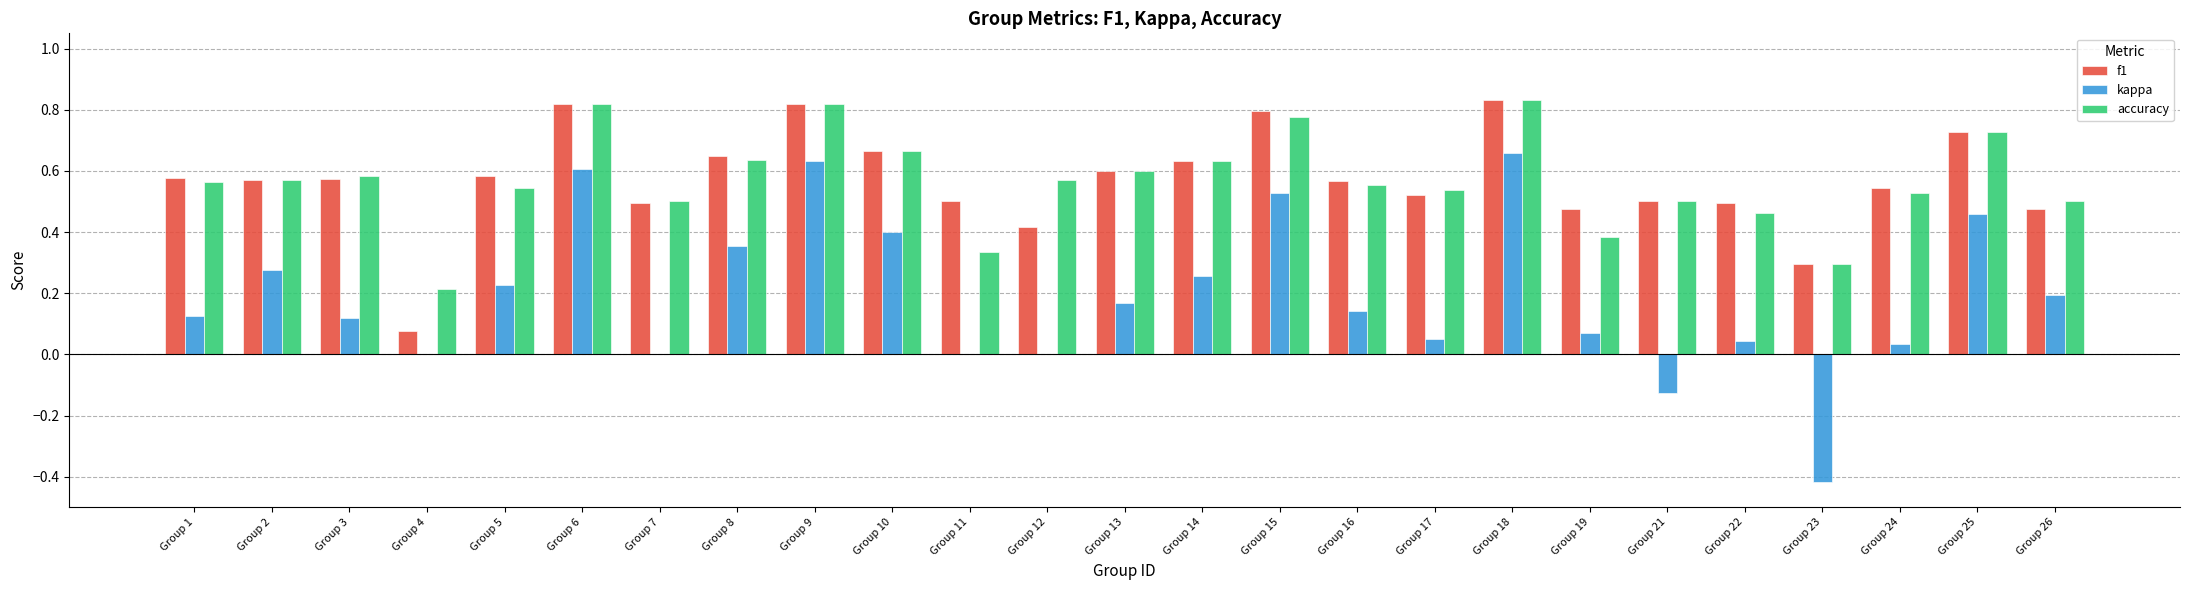

What is the sum of all kappa values?

4.8